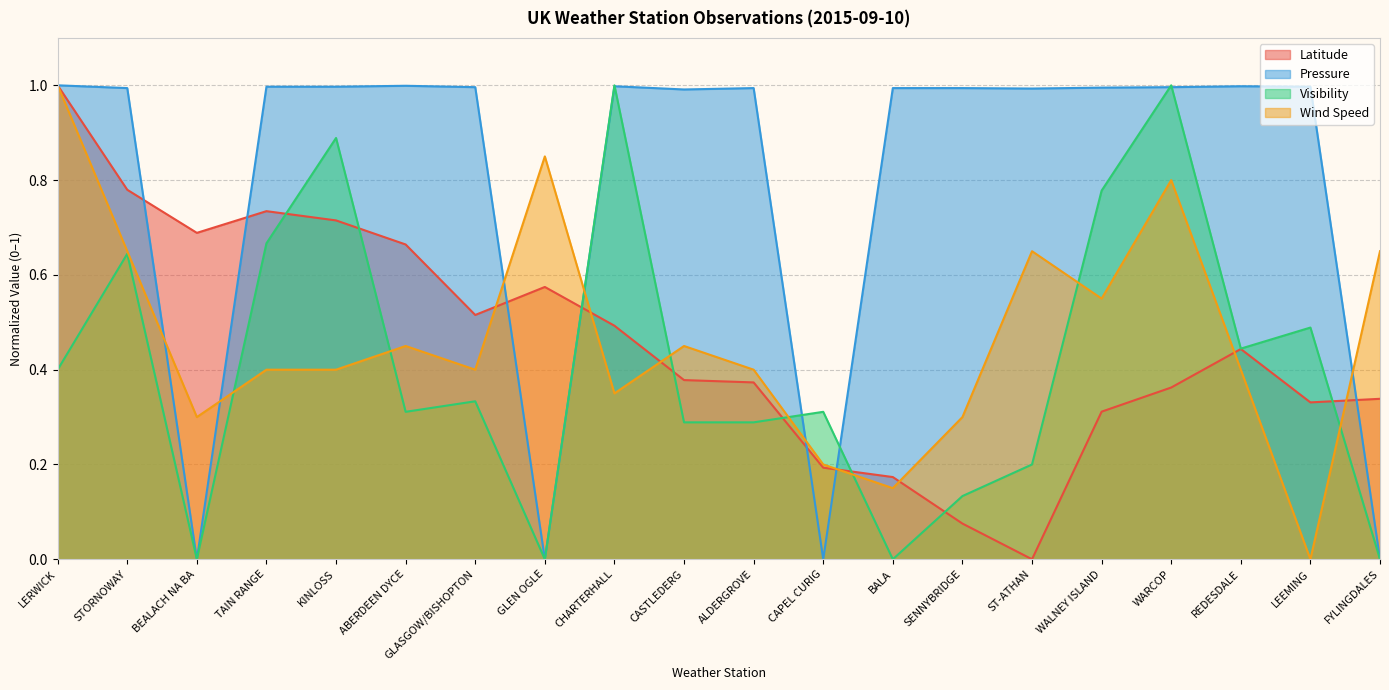

What position from the right is FYLINGDALES?

1